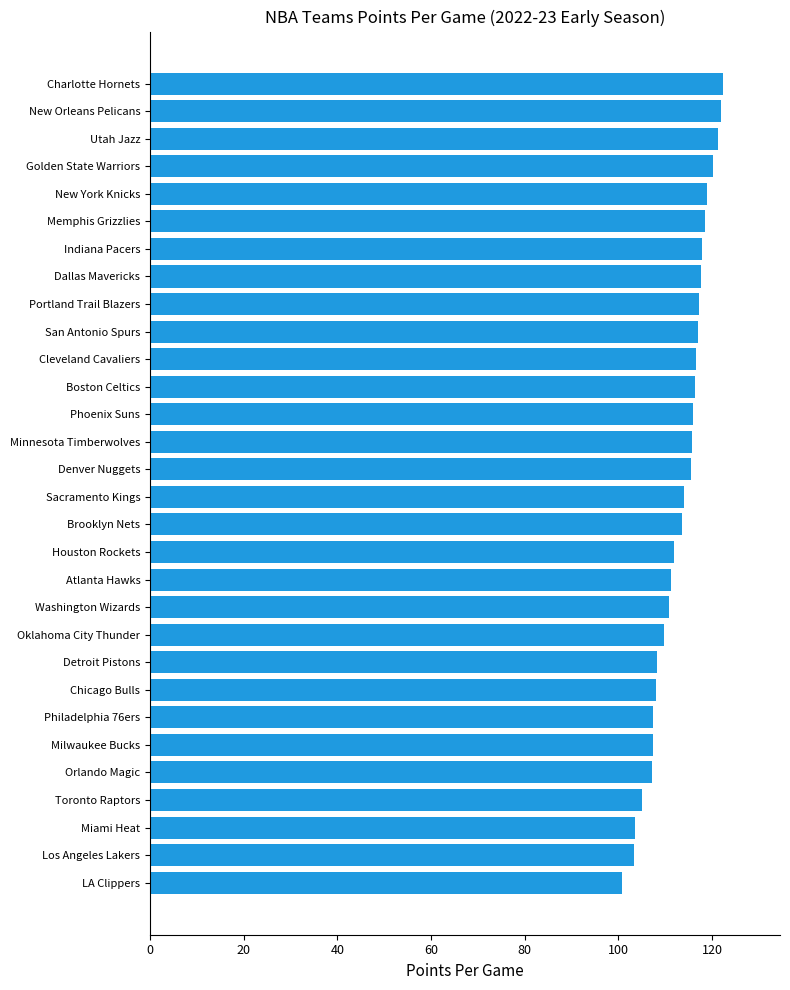

What is the change in value from Washington Wizards to Boston Celtics?

+5.5